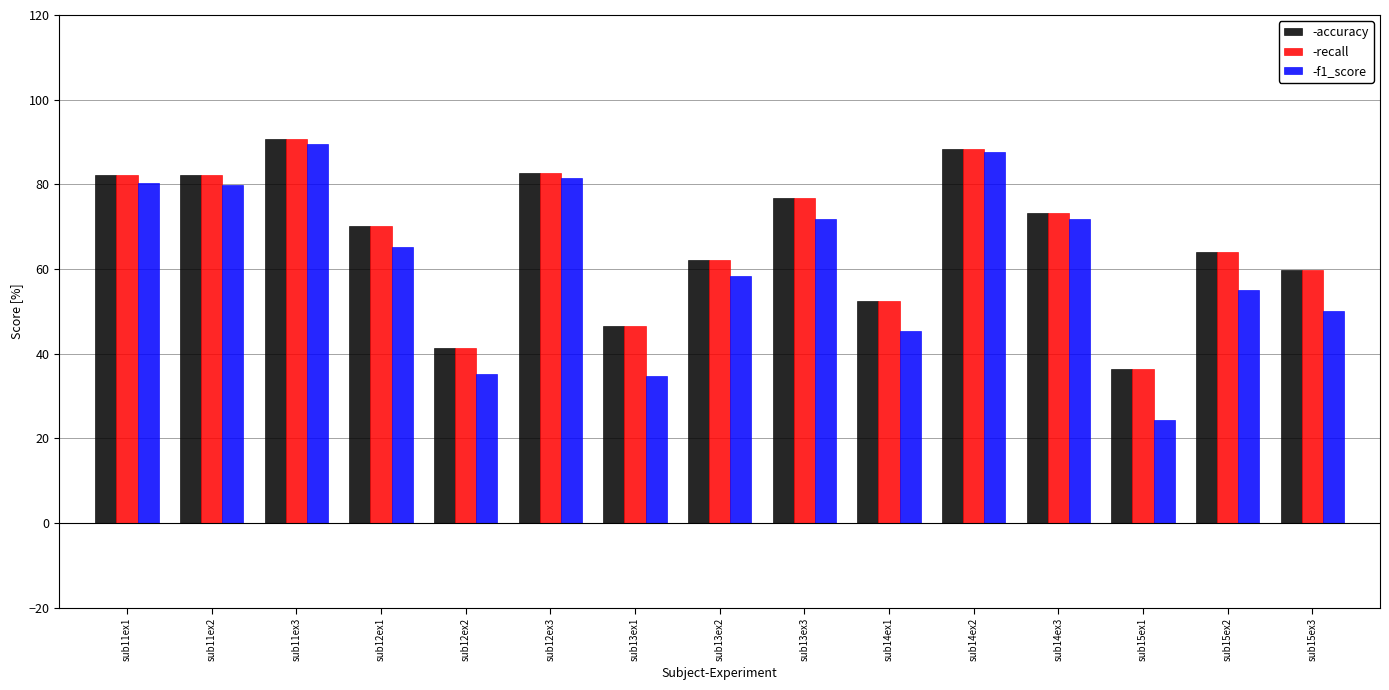

At how many categories does at least one series exceed 49?

12